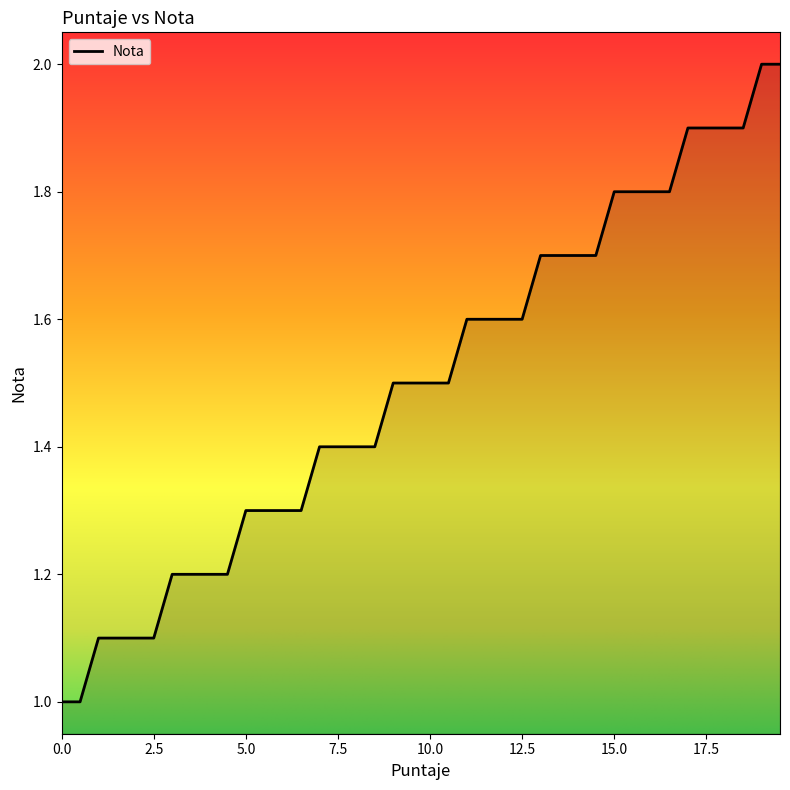

How many categories are shown in the chart?

40